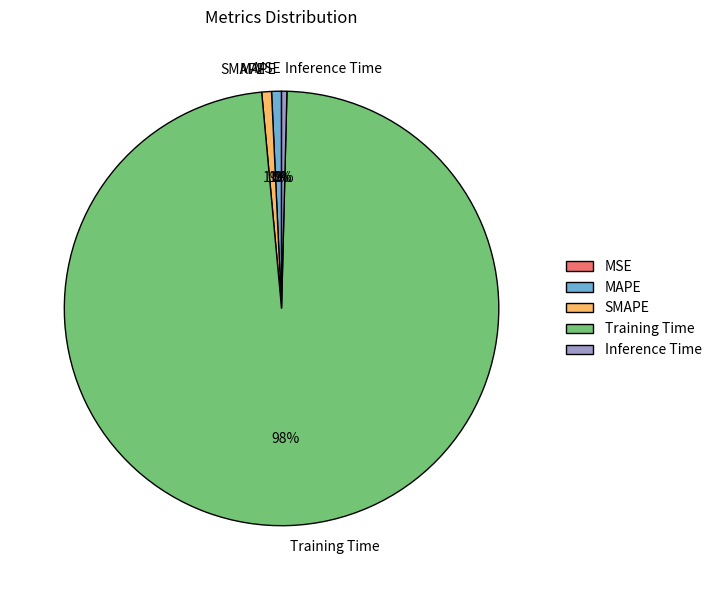

Which category has the biggest portion of the pie?

Training Time